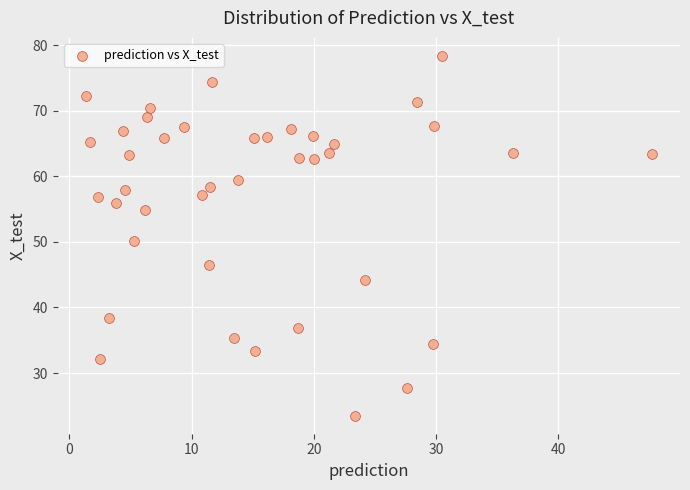

What is the range of Y values (max minus min)?

54.9